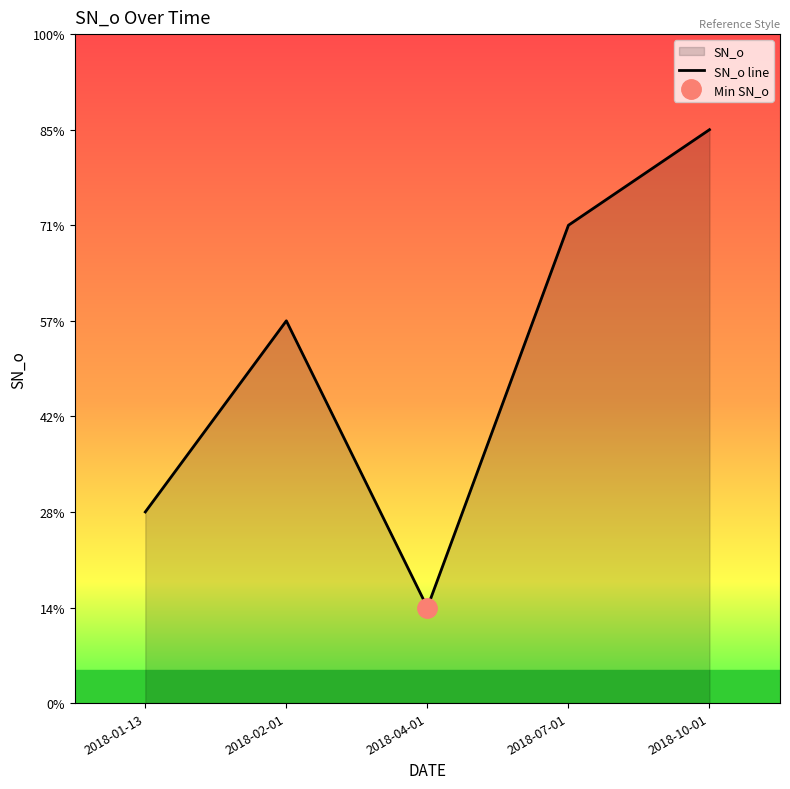

What is the sum of the values at 2018-07-01 and 2018-04-01?

6